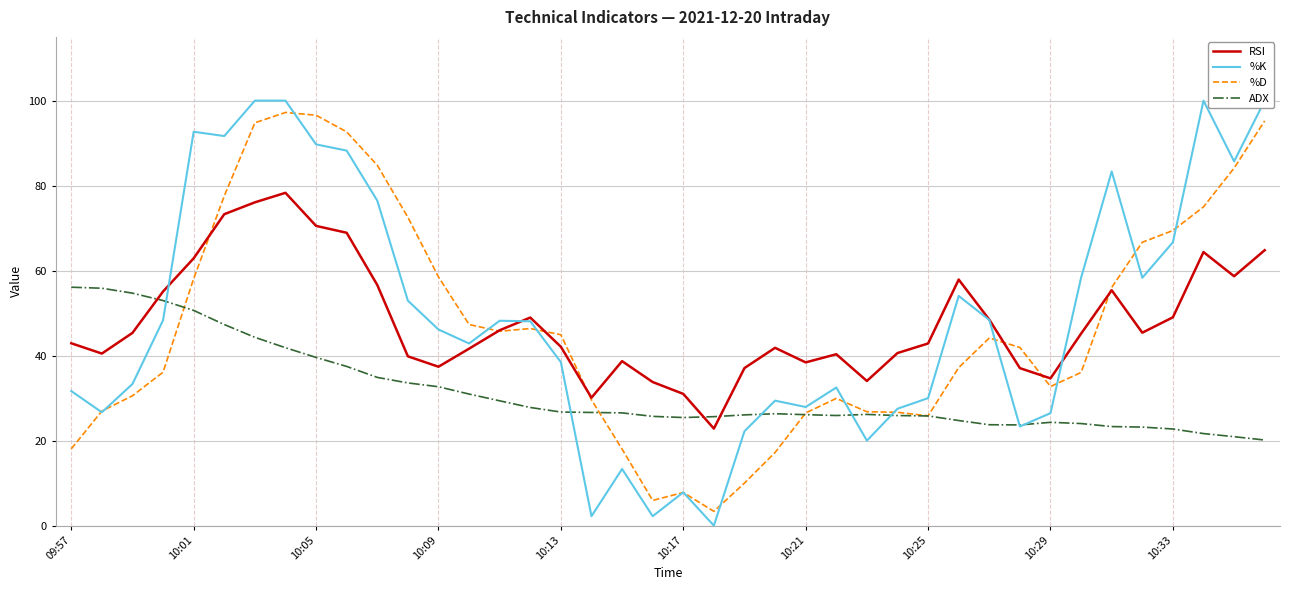

List the series in order of their peak value, lowest first.

ADX, RSI, %D, %K